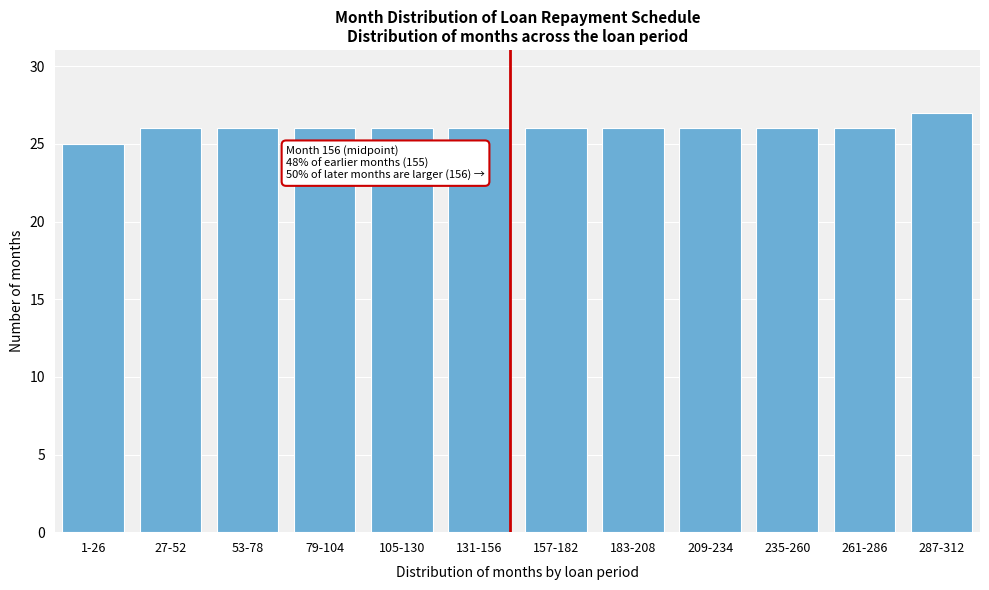

Reading right to left, extract all data points from this chart.

287-312=27	261-286=26	235-260=26	209-234=26	183-208=26	157-182=26	131-156=26	105-130=26	79-104=26	53-78=26	27-52=26	1-26=25